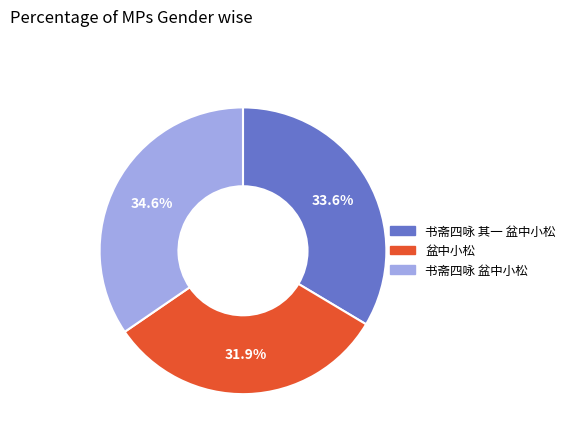

How many slices are in this pie chart?

3